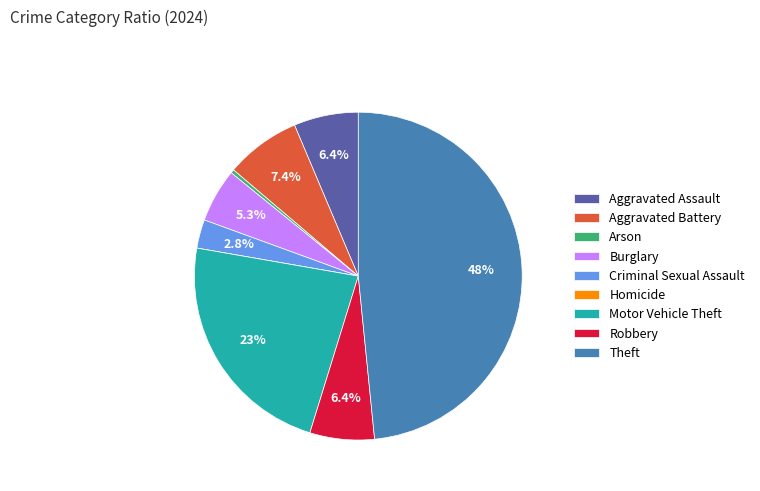

What portion of the pie excludes Robbery?

93.6%